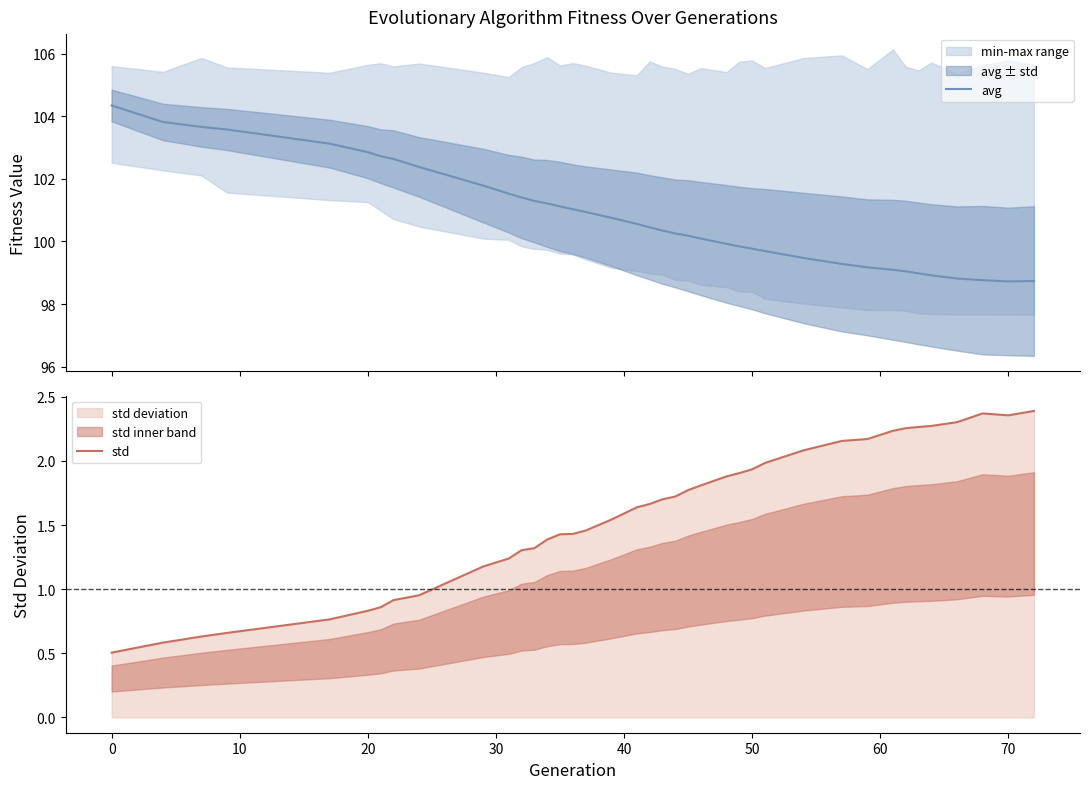

What is the maximum value for avg?

104.3